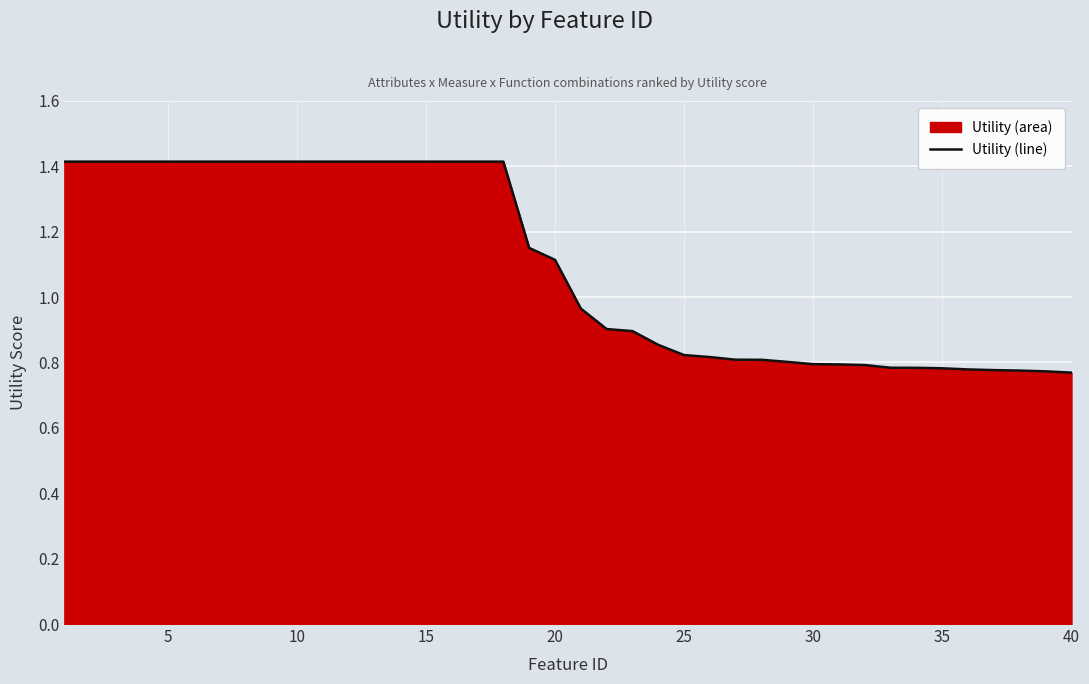

Reading right to left, list all the values displayed in this chart.

0.8	0.8	0.8	0.8	0.8	0.8	0.8	0.8	0.8	0.8	0.8	0.8	0.8	0.8	0.8	0.8	0.9	0.9	0.9	1.0	1.1	1.2	1.4	1.4	1.4	1.4	1.4	1.4	1.4	1.4	1.4	1.4	1.4	1.4	1.4	1.4	1.4	1.4	1.4	1.4